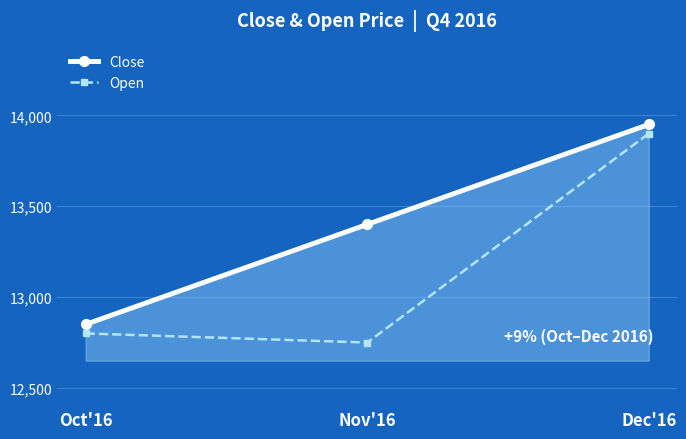

Count the number of categories in the chart.

3